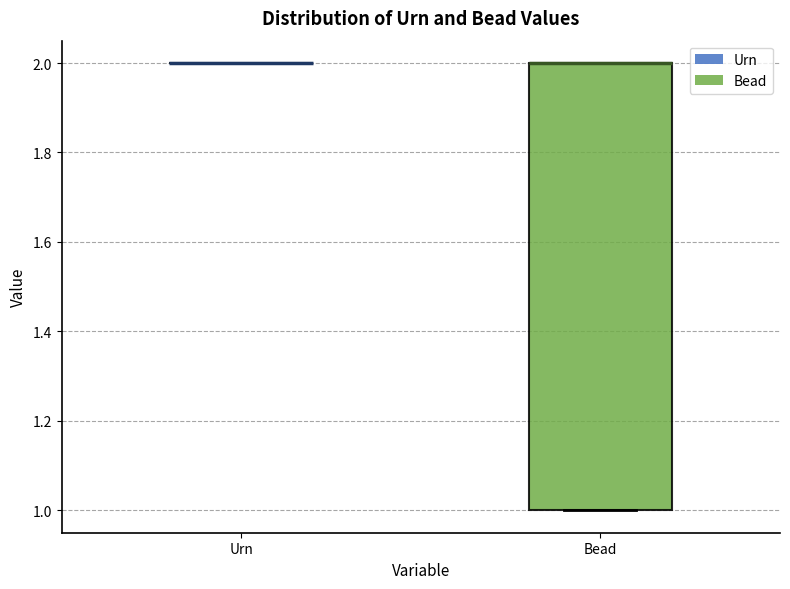

Reading left to right, transcribe this box plot: for each box, give where its median line is, the range the box spans, and where its two whiskers end, as read against the y-axis. The values are not printed on the chart, so give them approximately, as read against the axis.

Urn: box collapsed to a line at 2, whiskers 2 to 2
Bead: median 2 (drawn on the box's upper edge), box 1 to 2, whiskers 1 to 2